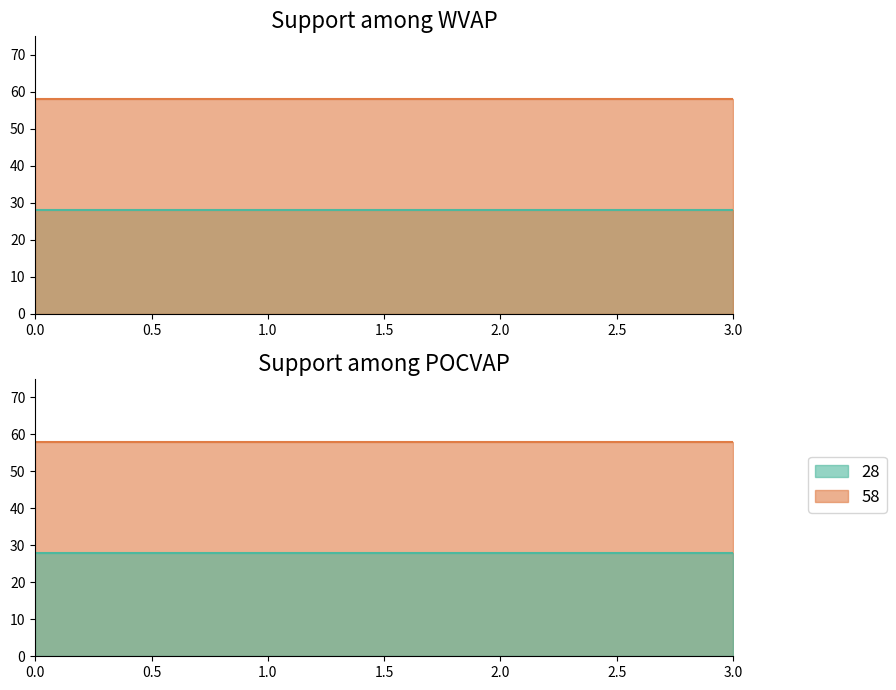

At how many categories does at least one series exceed 48?

4